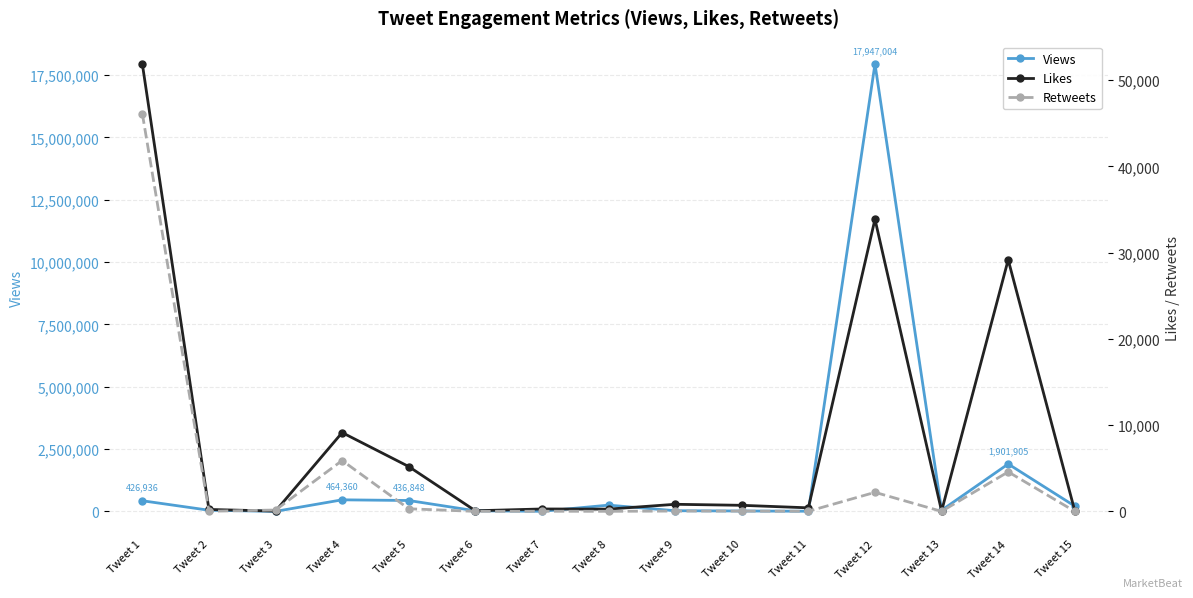

Is it true that Views equals 26669 at Tweet 9?

True